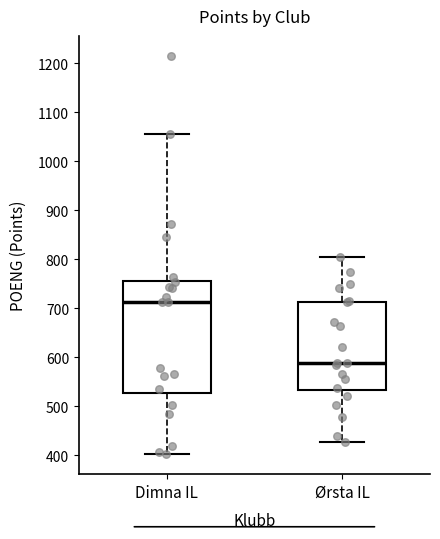

Where does the lower whisker of the box for Ørsta IL end on the y-axis? The values are not printed on the chart, so give them approximately, as read against the axis.

430